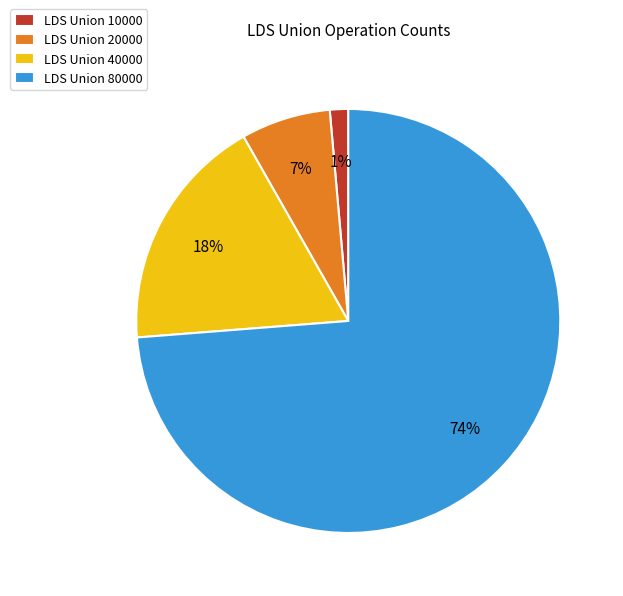

Count the number of slices in the pie.

4